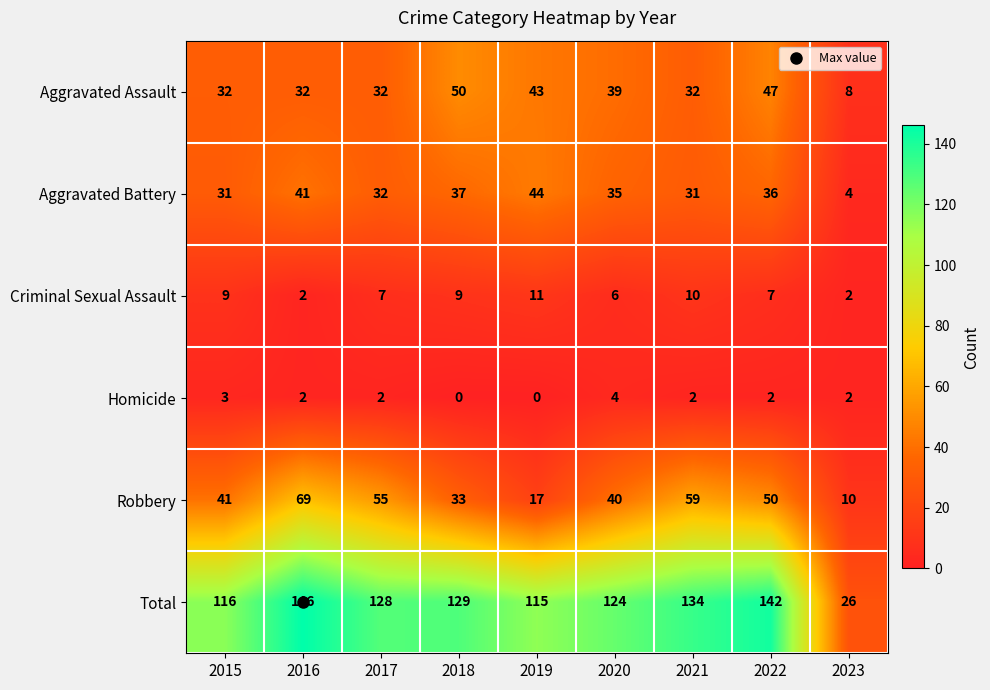

At how many categories does at least one series exceed 14?

9